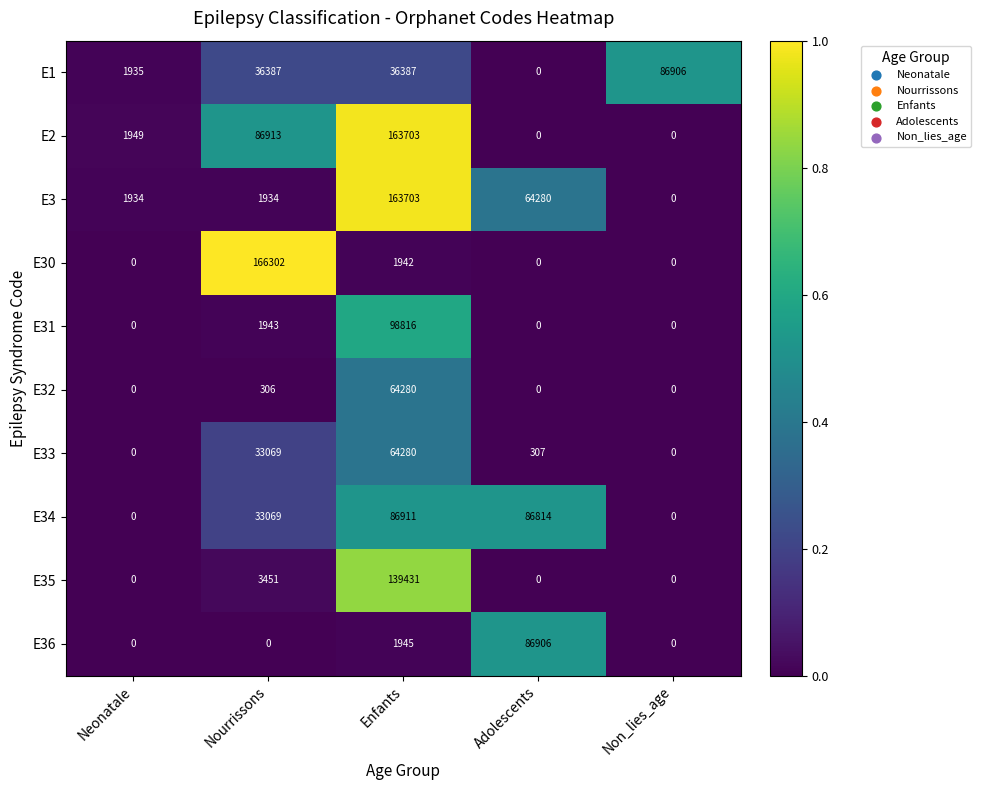

The value of E31 at Adolescents is 57319. True or false?

False